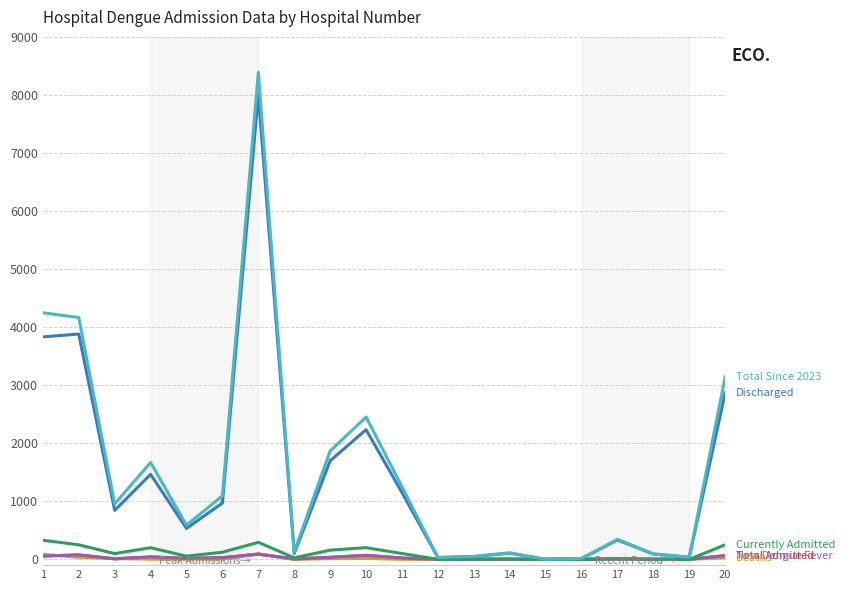

Does the chart have visible grid lines?

Yes